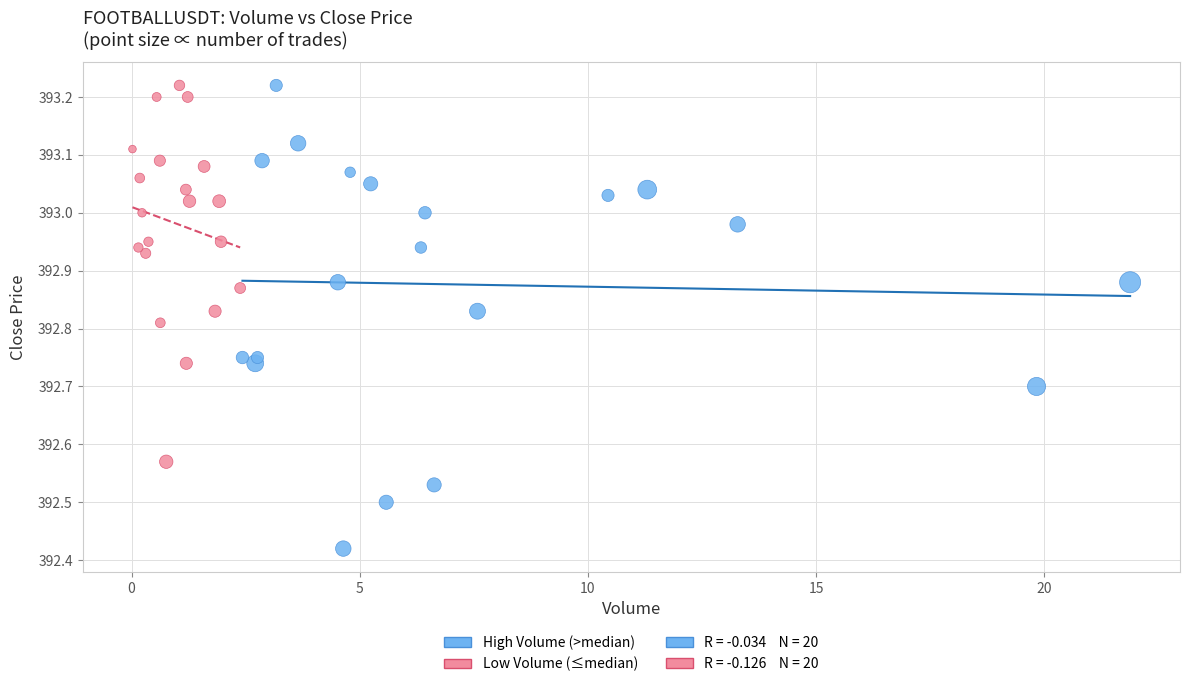

Which series has the widest spread of Y values?

High Volume (>median)